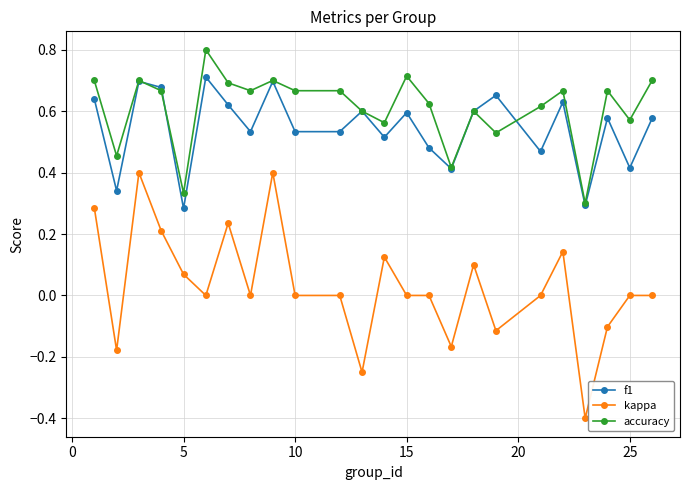

True or false: kappa and f1 intersect in this chart.

False